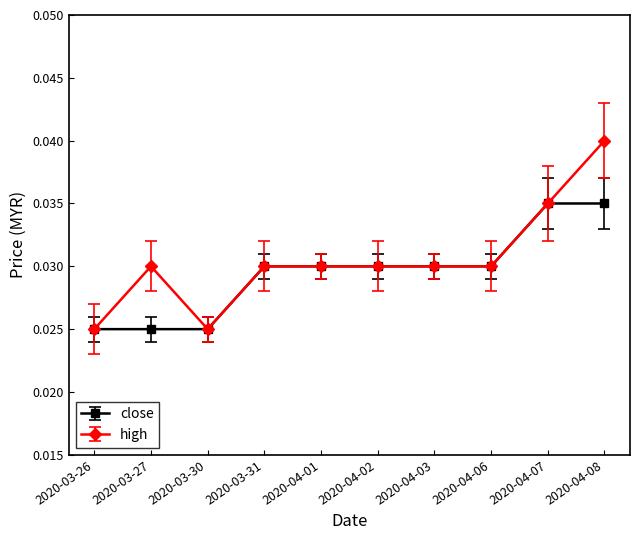

How many high values are between 0 and 1?

10